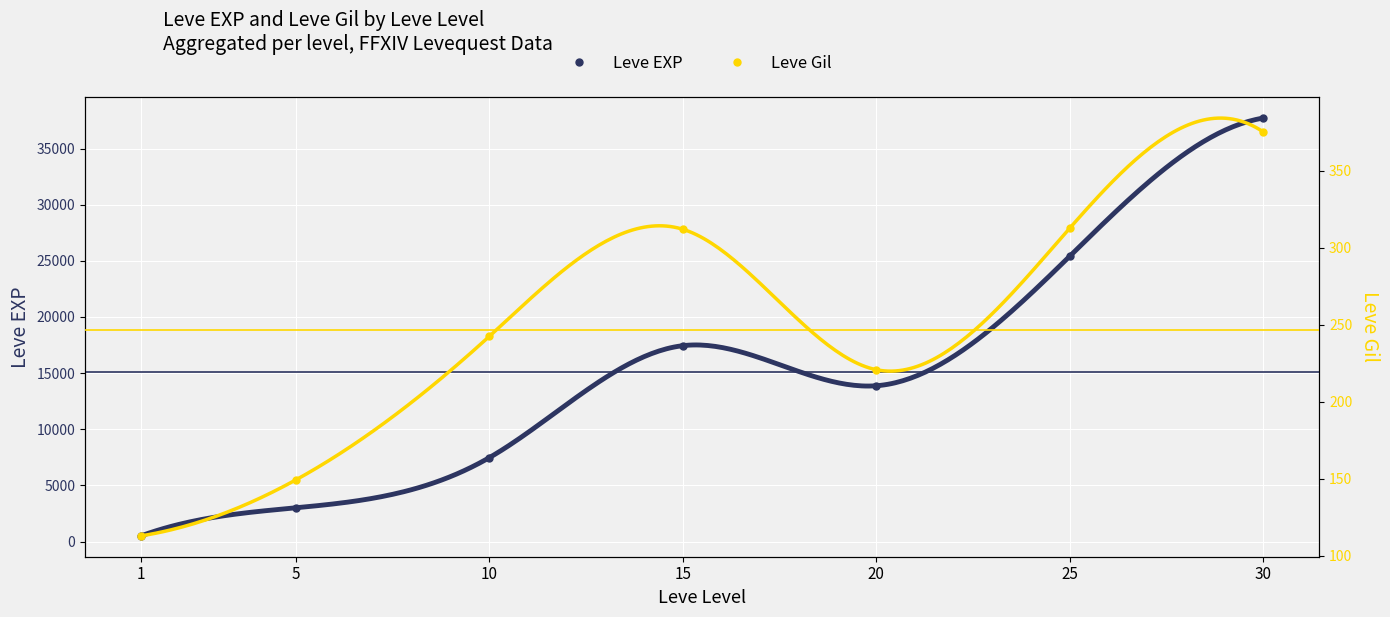

What is the value of the Leve EXP point at the 5th from the left?

13876.7